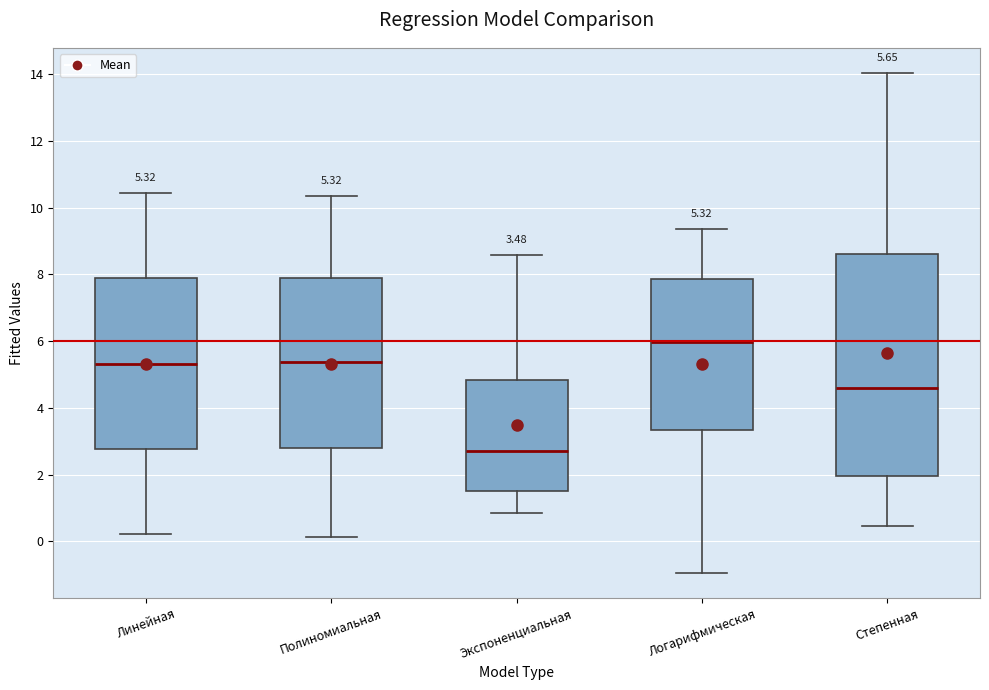

Which box is the tallest, from its lower edge to its upper edge?

Степенная